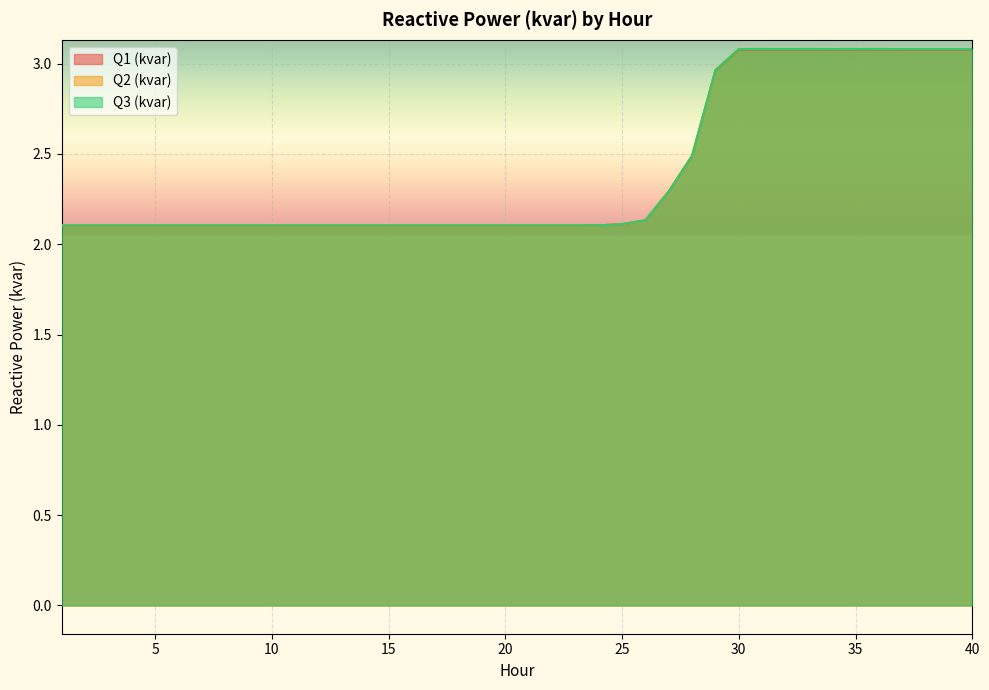

Rank the series by their average value, from highest to lowest.

Q2 (kvar), Q3 (kvar), Q1 (kvar)